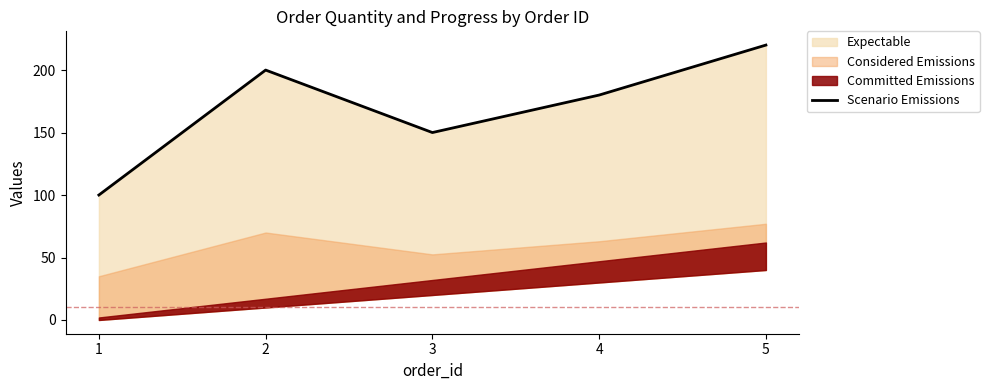

What is the sum of all values?

850